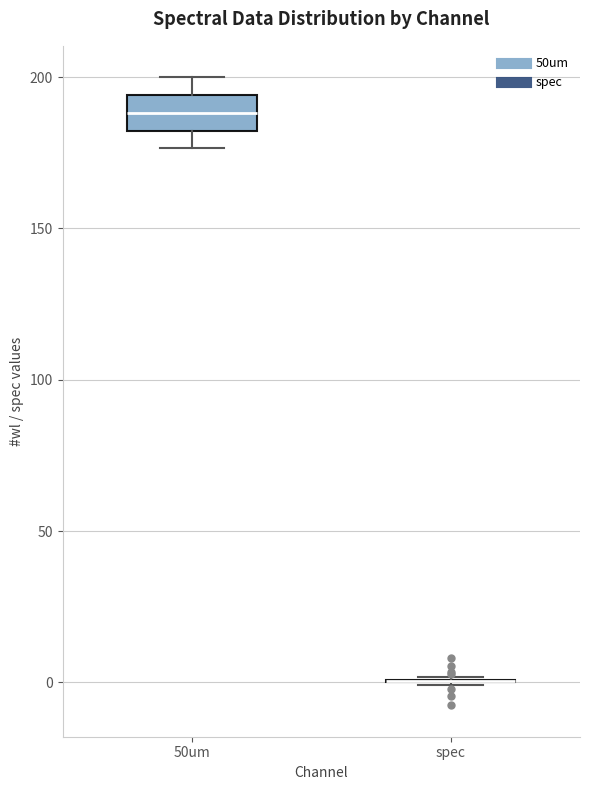

Comparing the boxes themselves (not the whiskers), which one is the tallest?

50um